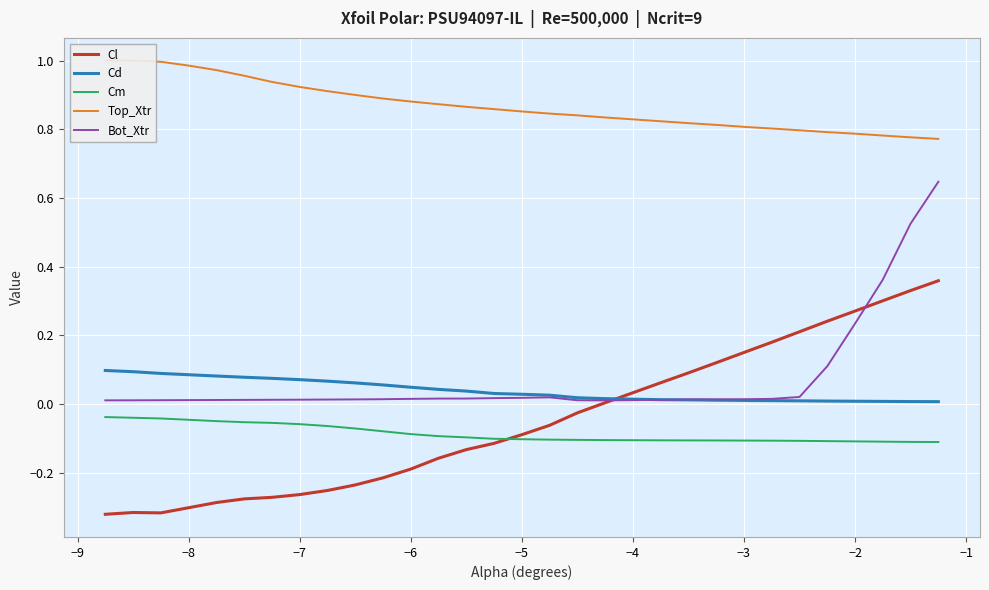

True or false: Cm and Bot_Xtr intersect in this chart.

False